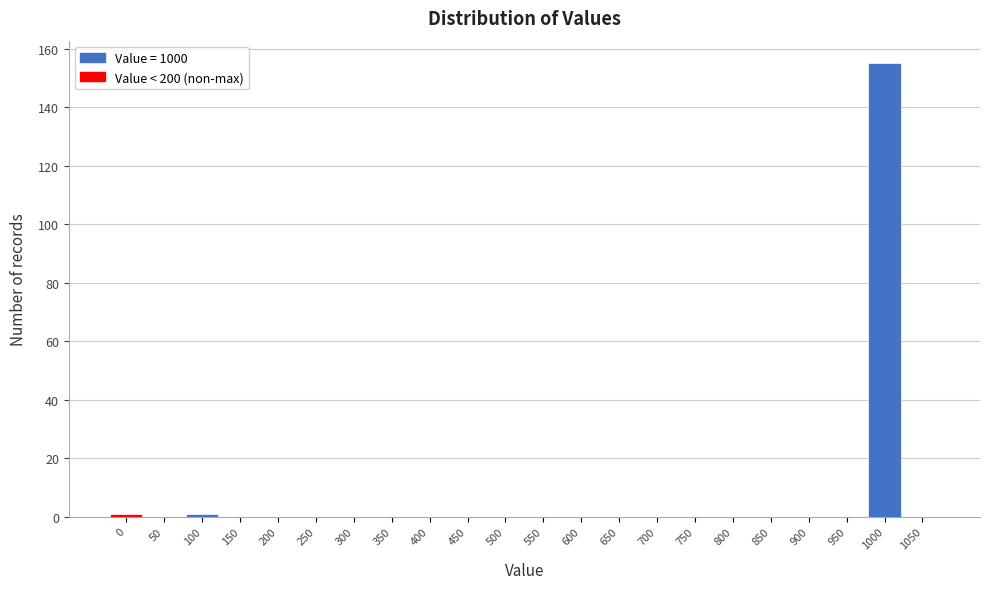

Reading left to right, what are all the values shown in this chart?

0=1	50=0	100=1	150=0	200=0	250=0	300=0	350=0	400=0	450=0	500=0	550=0	600=0	650=0	700=0	750=0	800=0	850=0	900=0	950=0	1000=155	1050=0